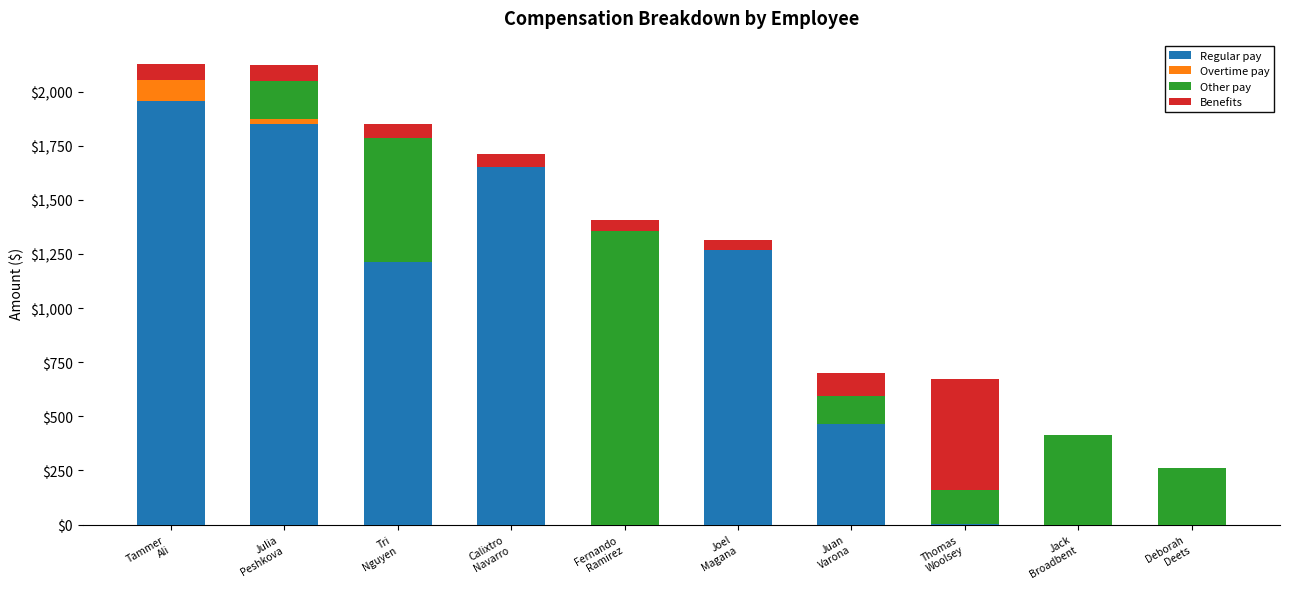

Is it true that Regular pay equals 0.0 at Jack
Broadbent?

True